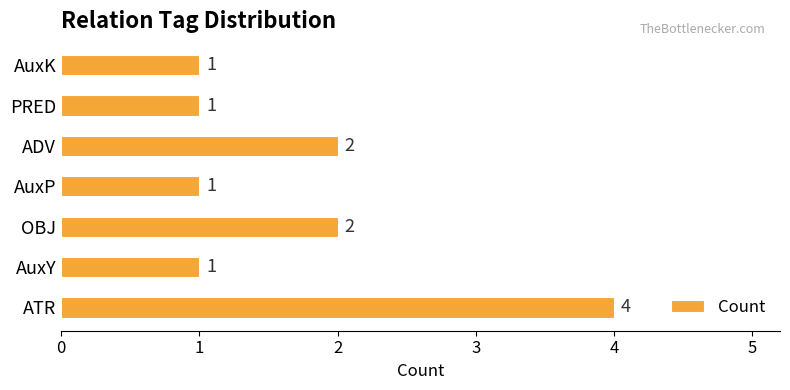

Reading bottom to top, extract all data points from this chart.

ATR=4	AuxY=1	OBJ=2	AuxP=1	ADV=2	PRED=1	AuxK=1